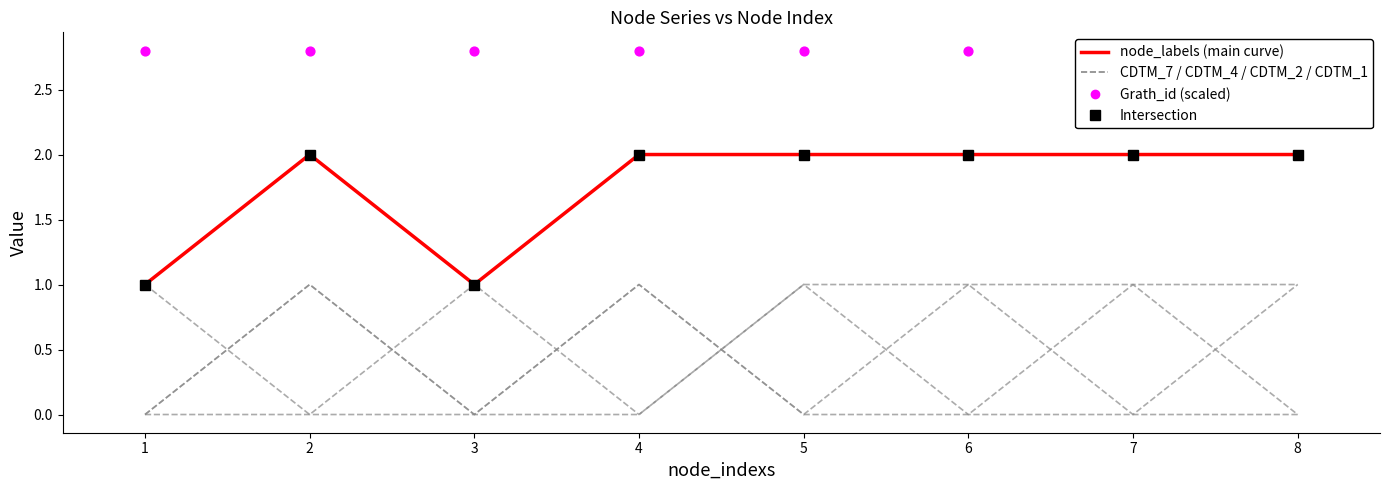

Is the value of CDTM_4 at 8 greater than the value of CDTM_7 at 8?

No